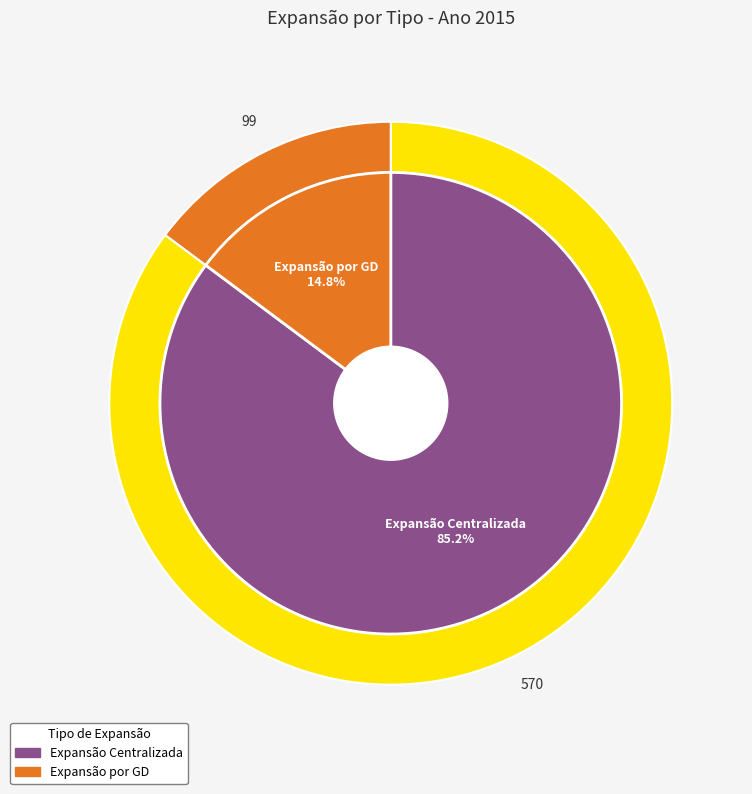

Rank the categories by value from highest to lowest.

Expansão Centralizada, Expansão por GD